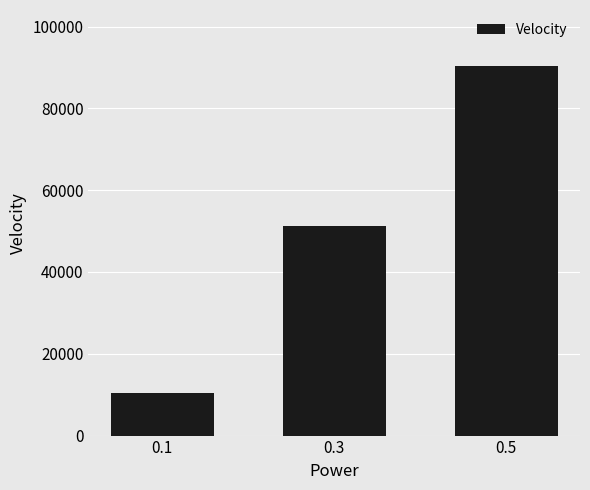

What is the change in value from 0.3 to 0.5?

+39321